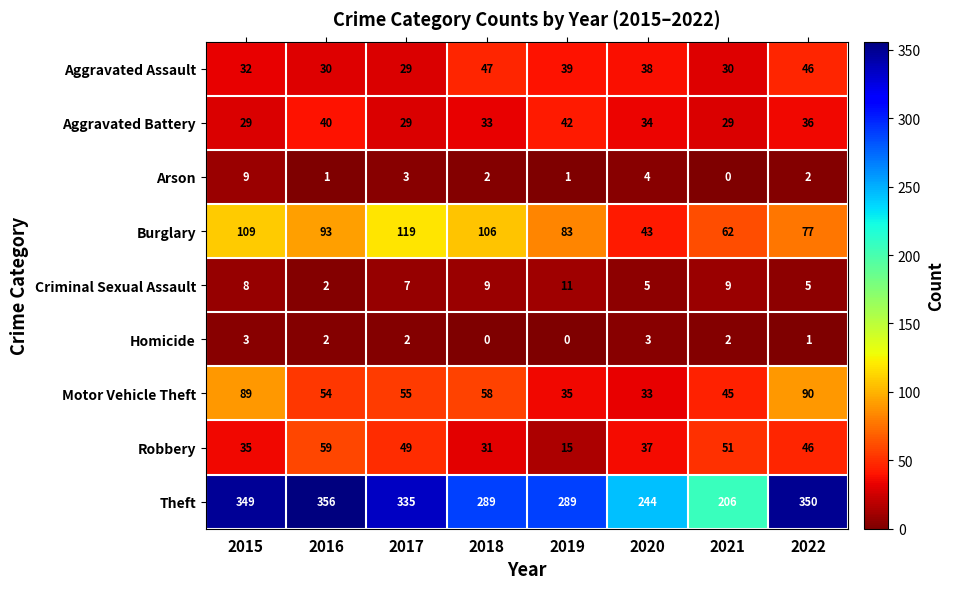

At which category is the sum across all series the highest?

2015